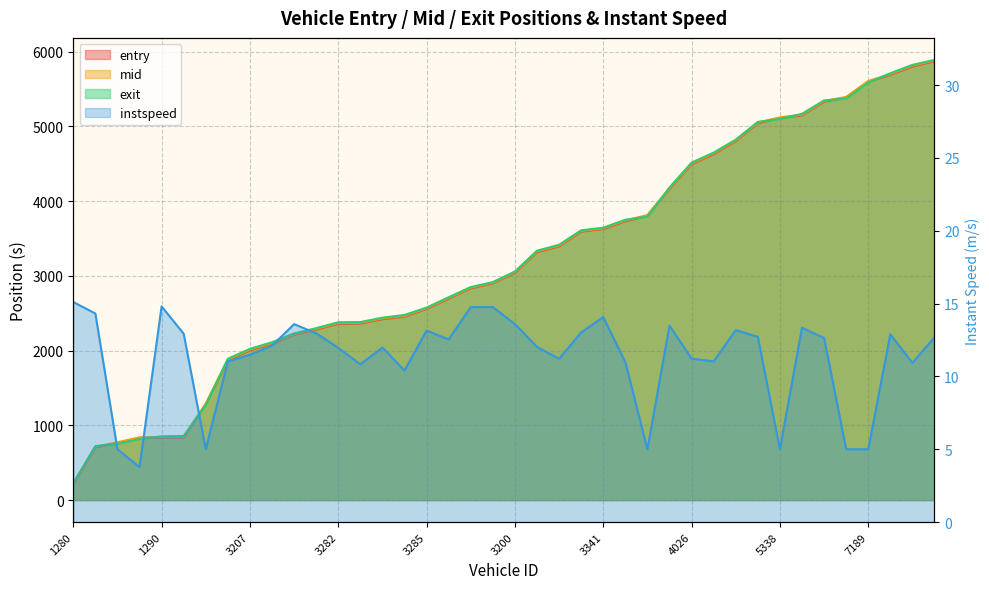

At how many categories does at least one series exceed 221?

40